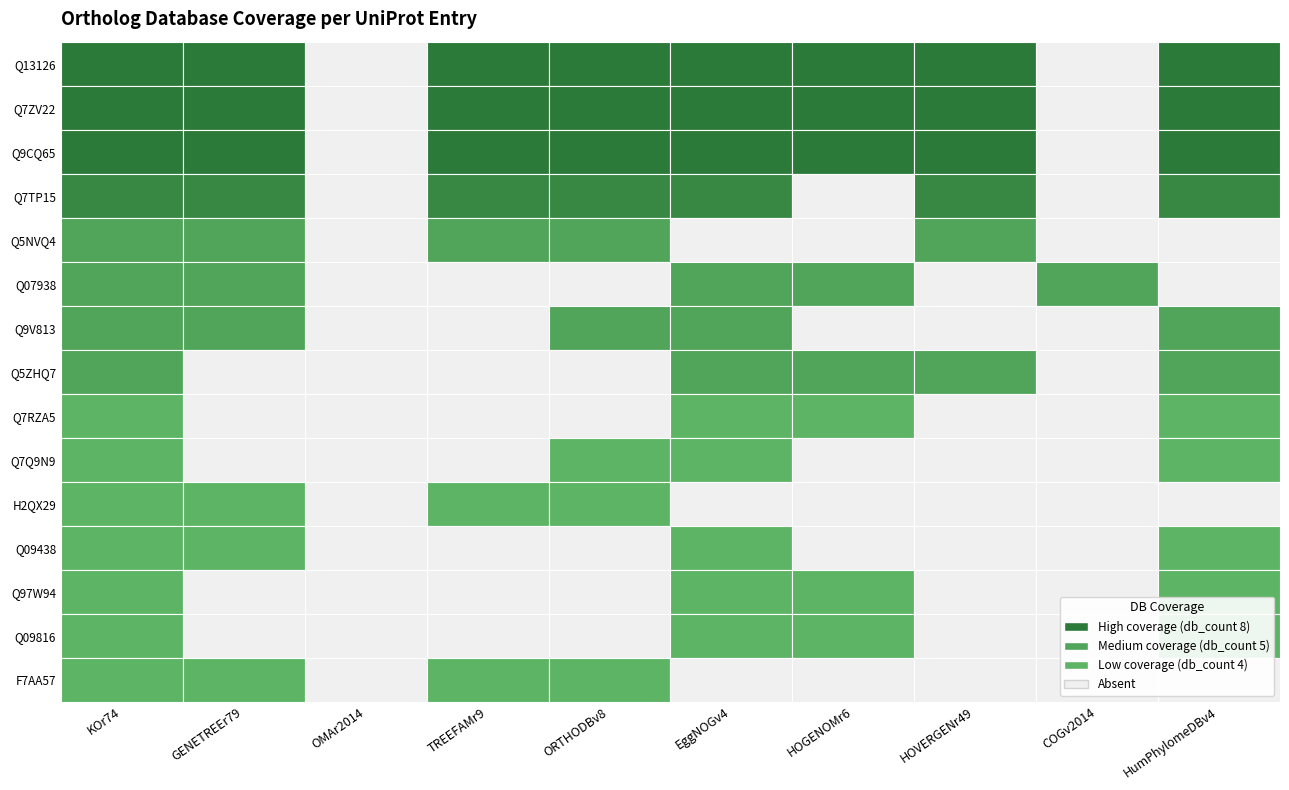

How many series are shown in this chart?

15